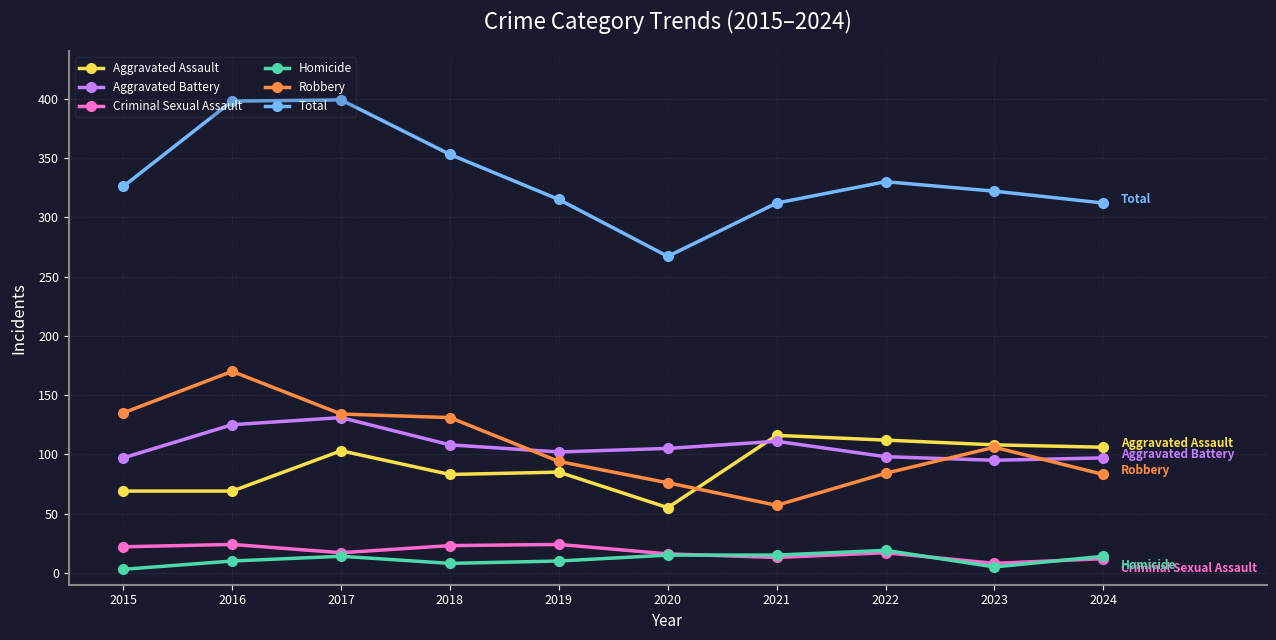

At which category does Robbery reach its first local peak?

2016